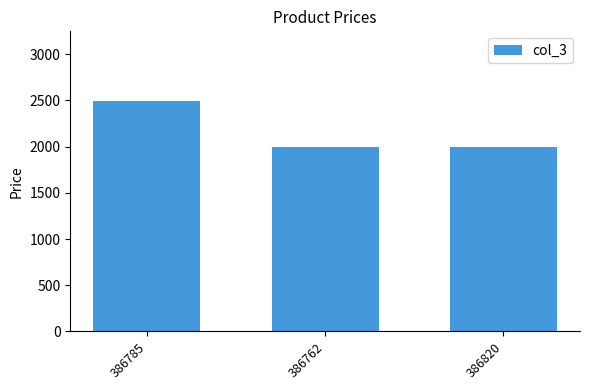

Read the value at 386785, to the nearest 50.

2500